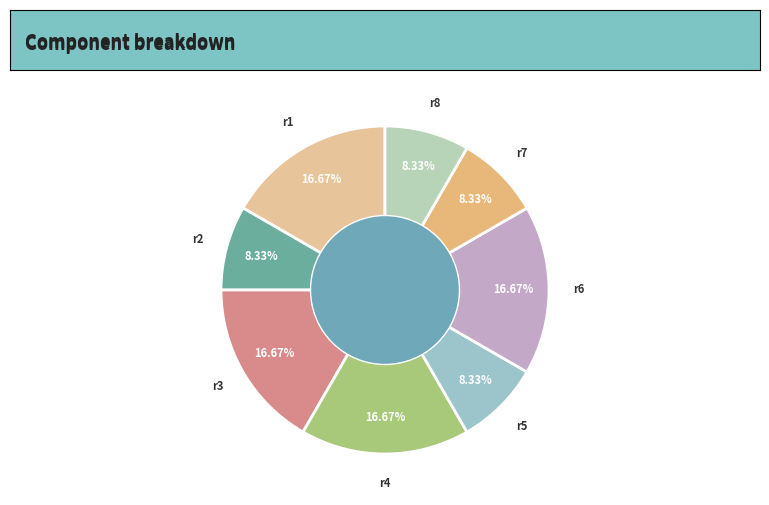

How many slices are in this pie chart?

8